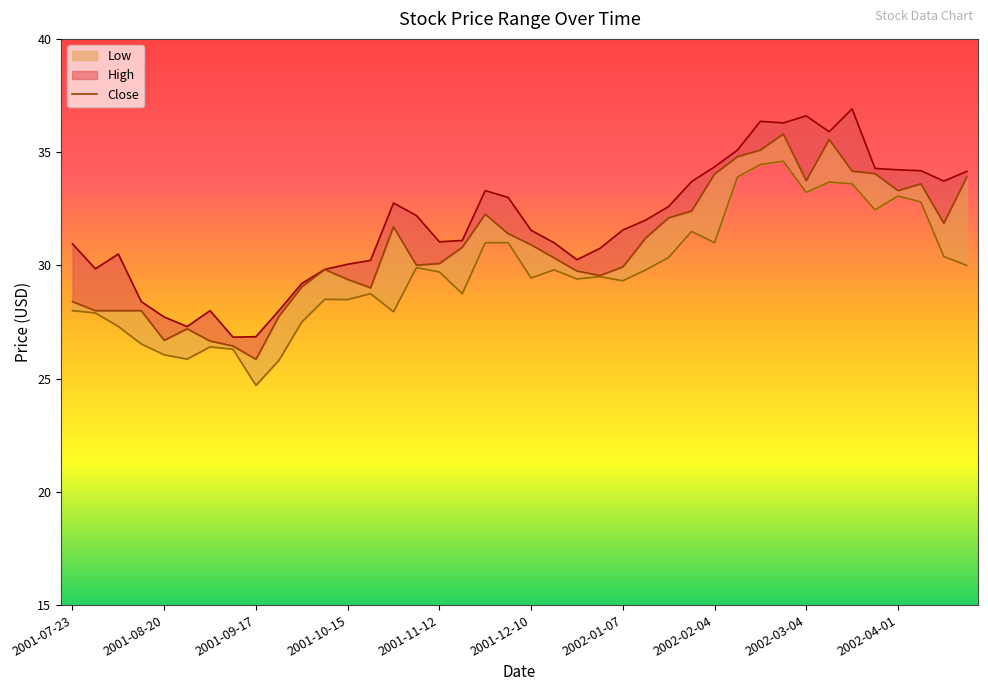

Does the chart display data point markers on the line(s)?

No